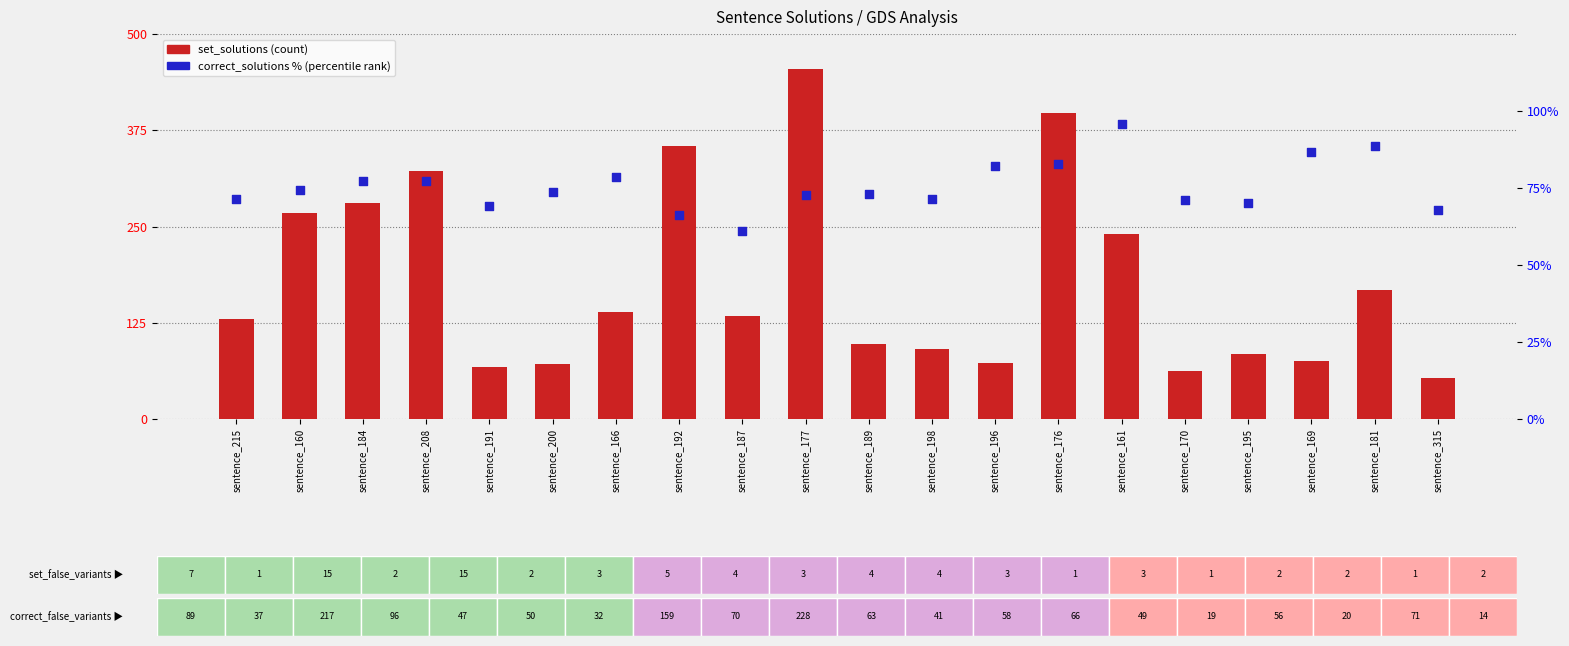

Which series has the largest total across all categories?

set_solutions